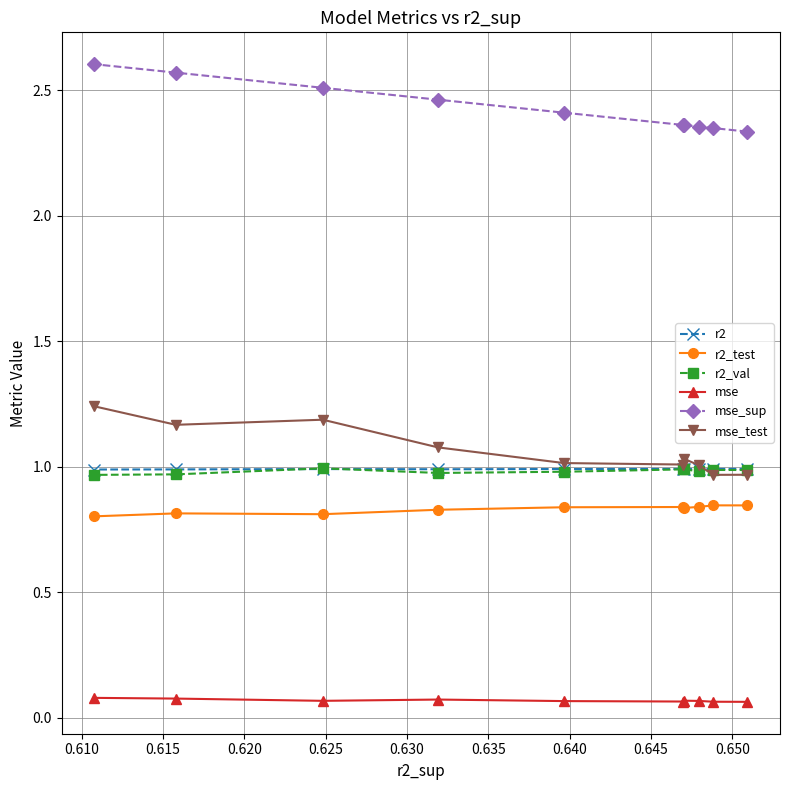

At how many categories does at least one series exceed 2?

10